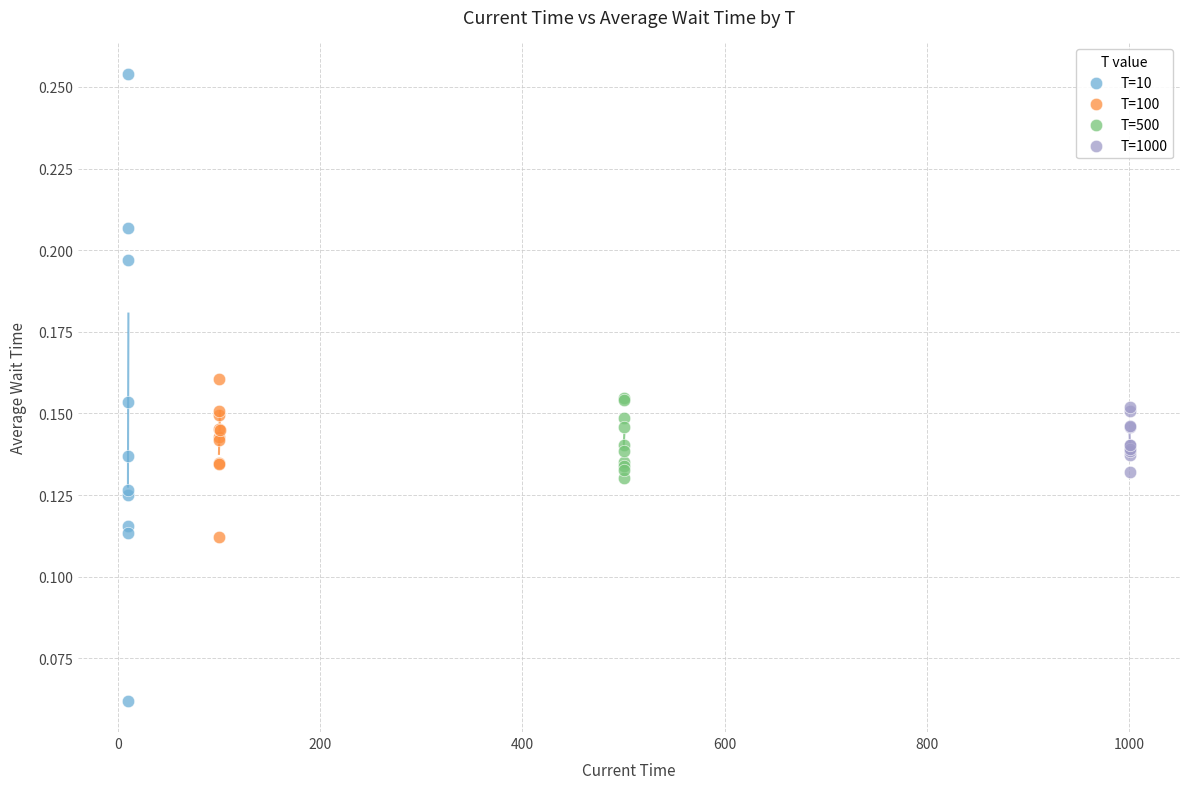

What are all the series names shown in the legend?

T=10, T=100, T=500, T=1000